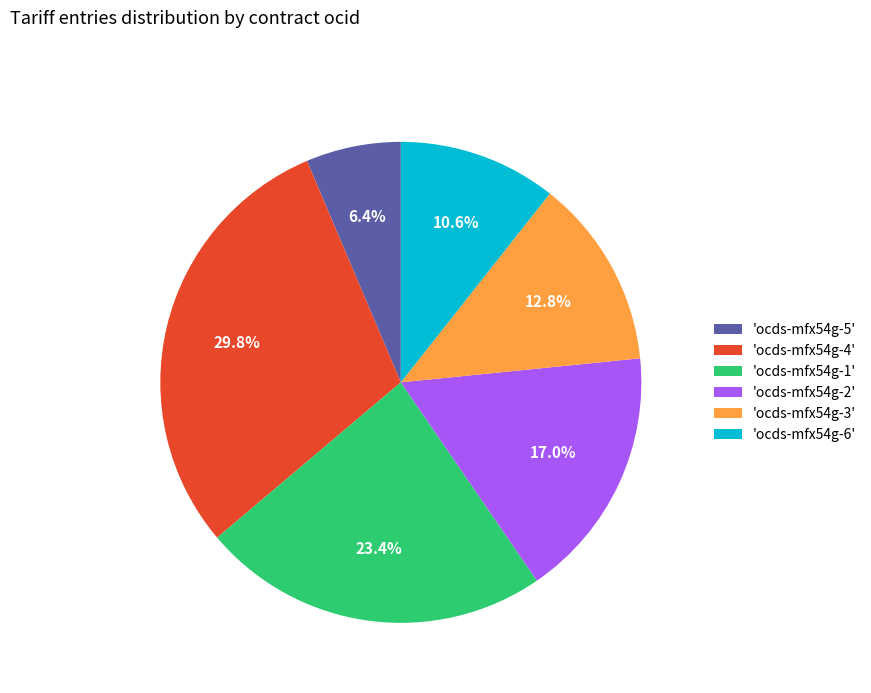

Do 'ocds-mfx54g-2' and 'ocds-mfx54g-6' together represent more than half of the pie?

No